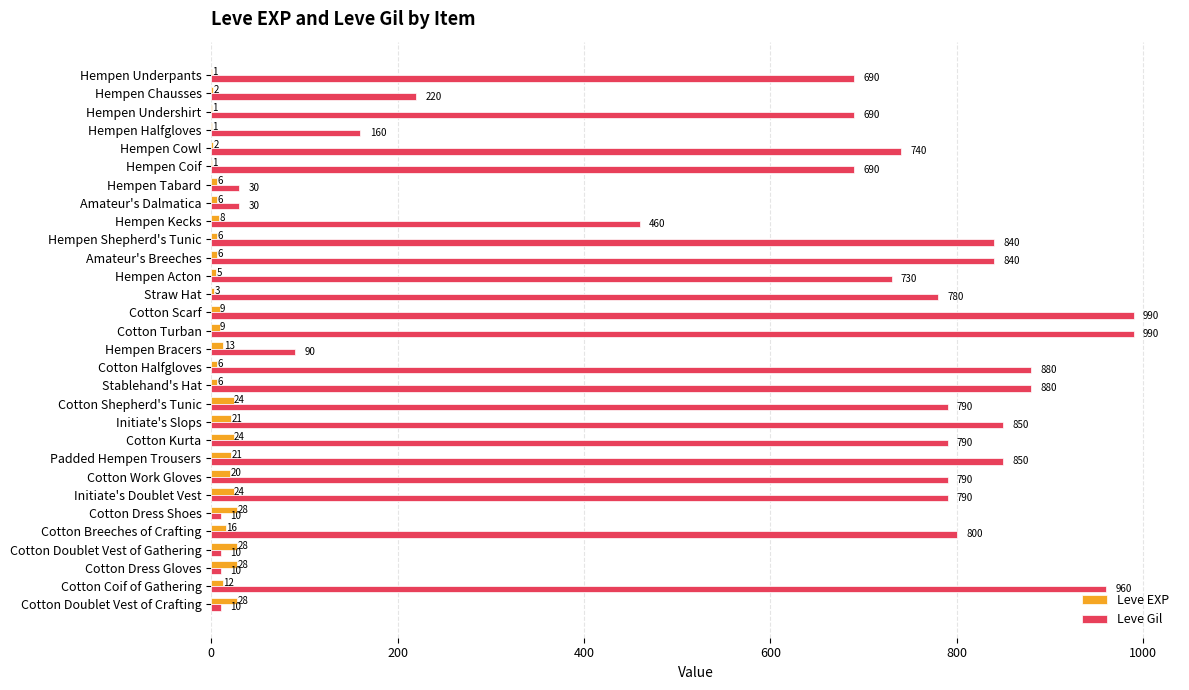

Count the number of categories in the chart.

30